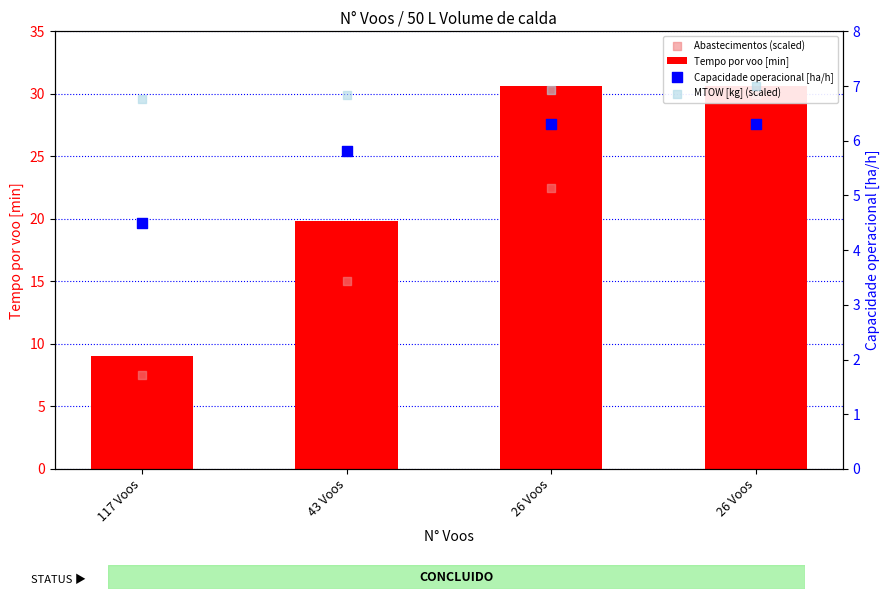

Which series reaches the minimum Y coordinate?

Capacidade operacional [ha/h]